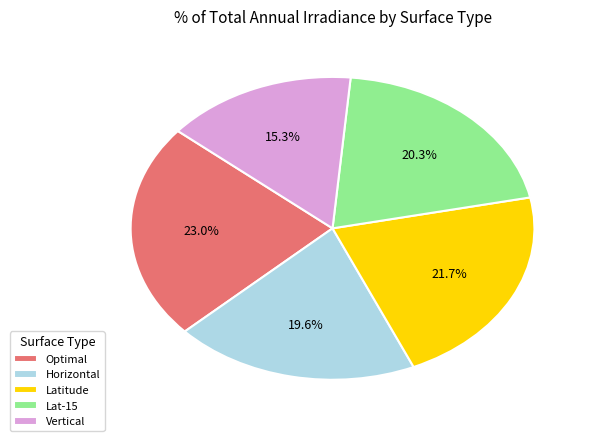

How many segments does this pie chart have?

5